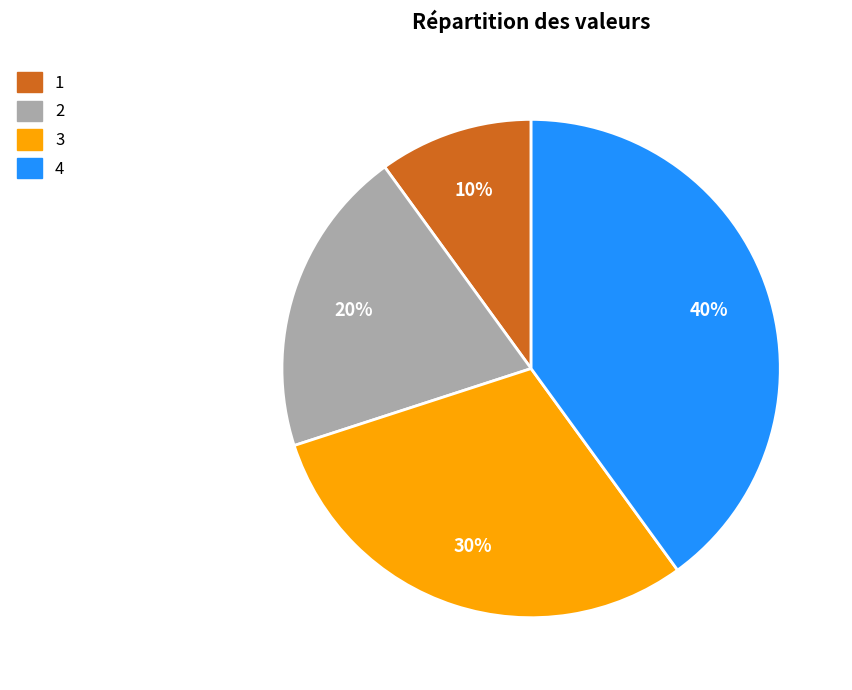

Is the sum of 2 and 1 greater than half?

No